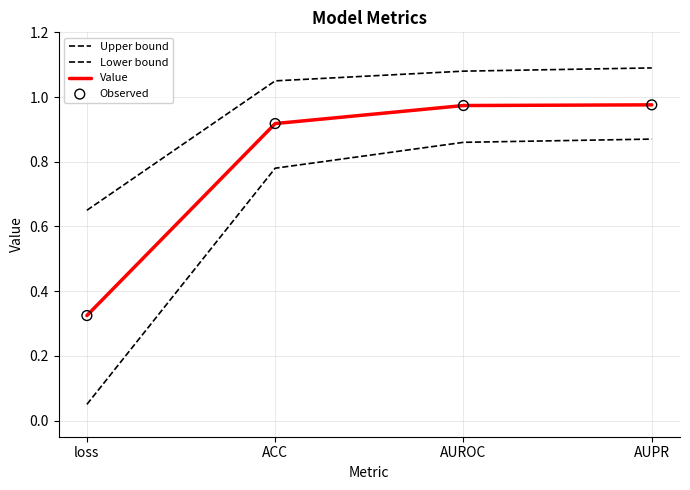

How many lines are shown in the chart?

3